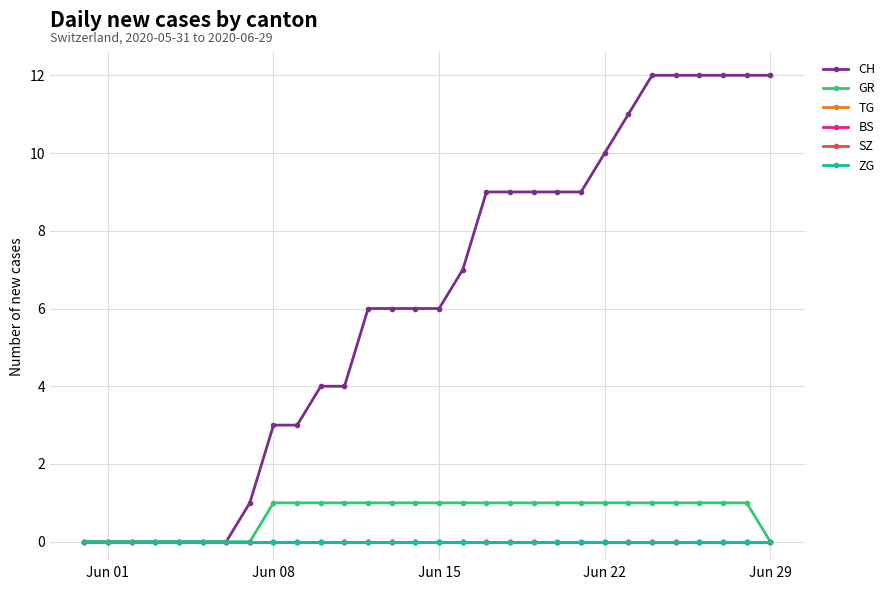

Is this an area chart (filled region under the line)?

No